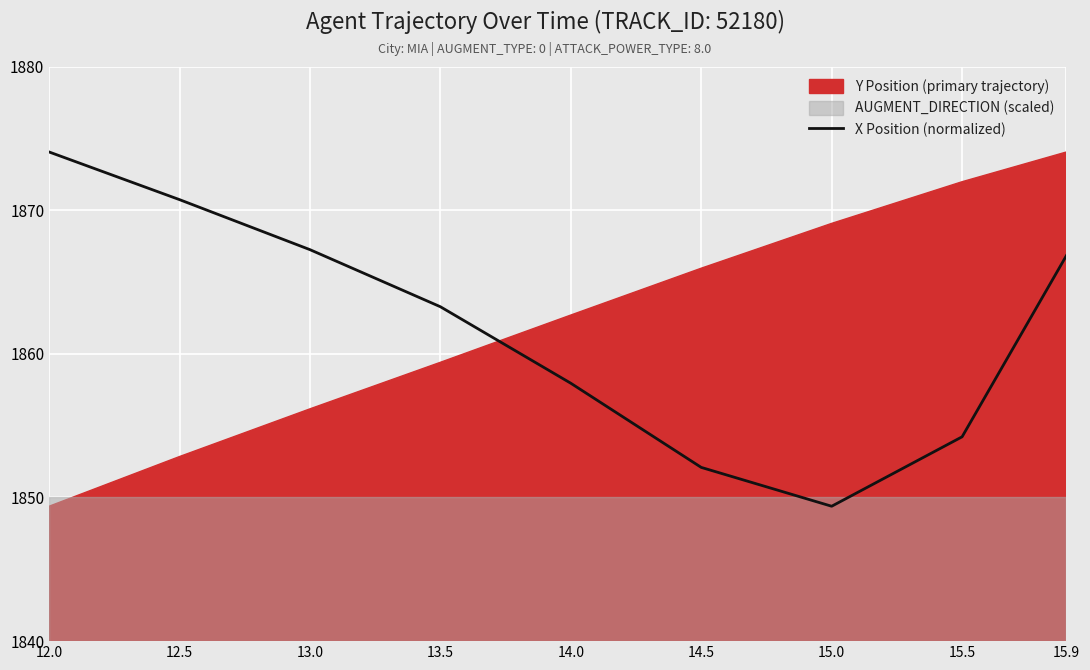

How many interior local valleys (lower than both neighbors) does the data have?

1